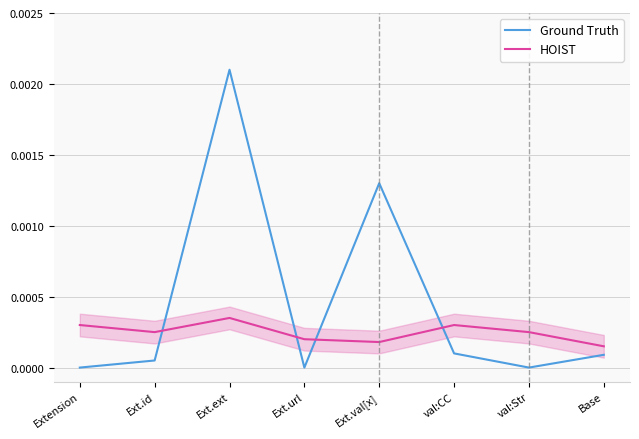

Between which two adjacent categories do Ground Truth and HOIST first intersect?

Ext.id and Ext.ext